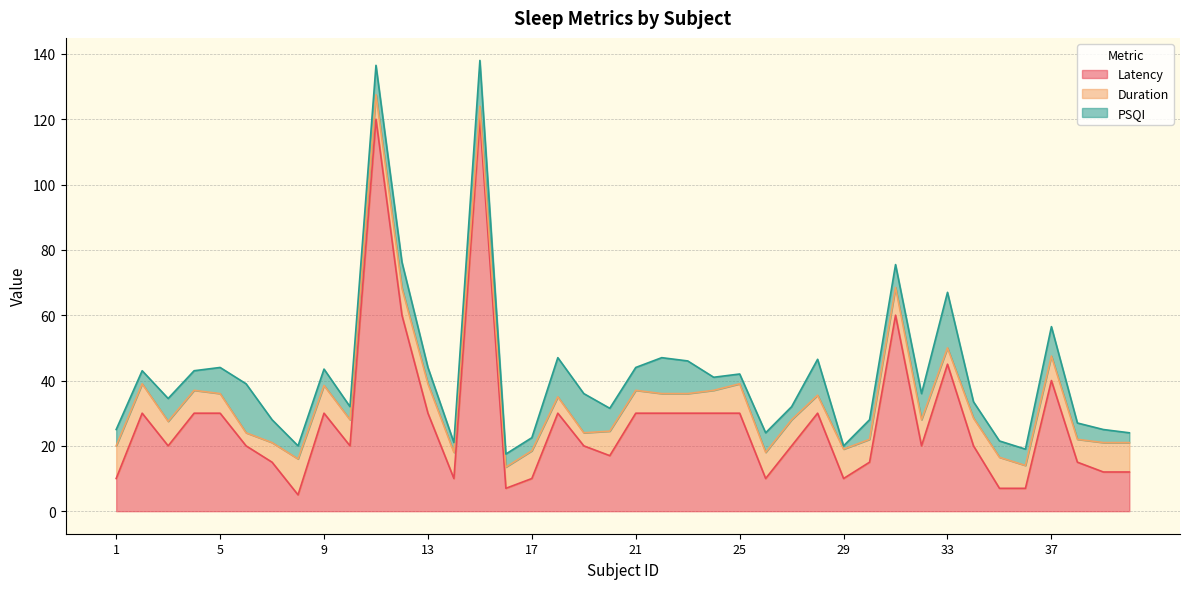

In PSQI, how many points are higher than both neighbors (excluding endpoints)?

10